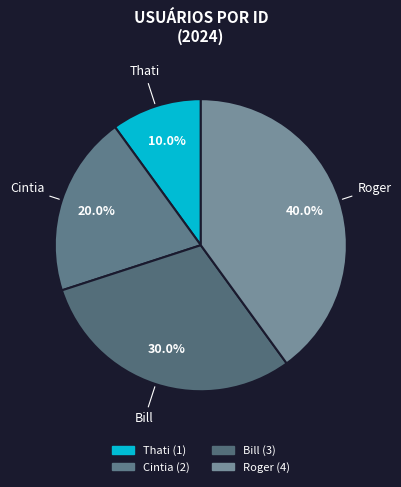

Does Bill account for over 50% of the chart?

No